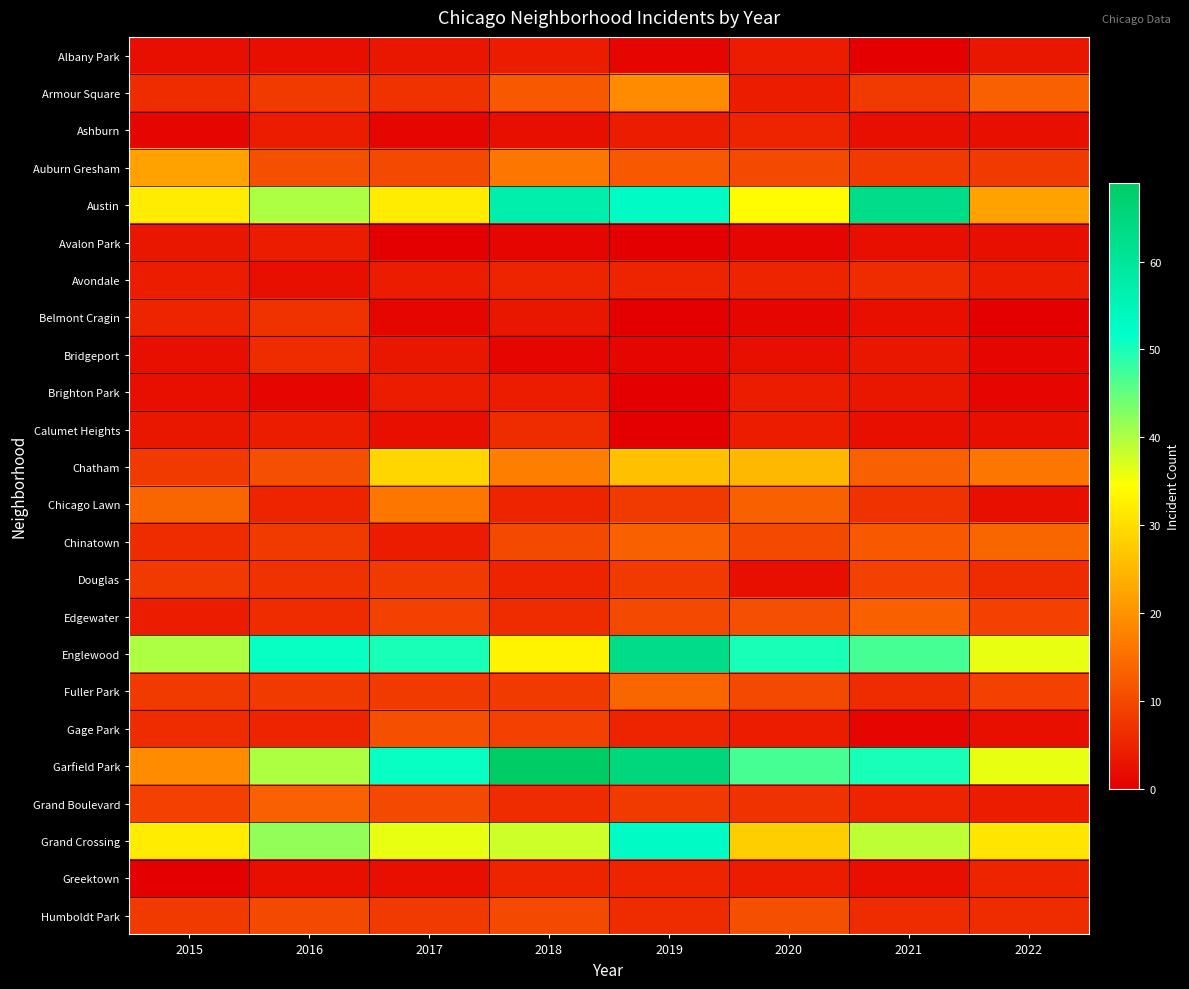

Reading right to left, what are all the values shown in this chart?

Albany Park: 2022=3	2021=0	2020=4	2019=1	2018=4	2017=3	2016=2	2015=2
Armour Square: 2022=13	2021=8	2020=4	2019=19	2018=12	2017=7	2016=8	2015=6
Ashburn: 2022=2	2021=2	2020=5	2019=4	2018=2	2017=1	2016=4	2015=1
Auburn Gresham: 2022=8	2021=8	2020=10	2019=12	2018=16	2017=10	2016=11	2015=22
Austin: 2022=22	2021=63	2020=34	2019=53	2018=57	2017=32	2016=40	2015=32
Avalon Park: 2022=2	2021=2	2020=1	2019=0	2018=1	2017=0	2016=4	2015=3
Avondale: 2022=4	2021=6	2020=5	2019=5	2018=5	2017=4	2016=2	2015=4
Belmont Cragin: 2022=0	2021=2	2020=1	2019=0	2018=3	2017=1	2016=7	2015=5
Bridgeport: 2022=1	2021=3	2020=2	2019=1	2018=1	2017=3	2016=6	2015=2
Brighton Park: 2022=1	2021=3	2020=4	2019=0	2018=4	2017=4	2016=1	2015=2
Calumet Heights: 2022=2	2021=2	2020=4	2019=0	2018=6	2017=2	2016=4	2015=3
Chatham: 2022=16	2021=13	2020=25	2019=26	2018=17	2017=29	2016=11	2015=8
Chicago Lawn: 2022=2	2021=7	2020=13	2019=8	2018=5	2017=16	2016=5	2015=14
Chinatown: 2022=14	2021=12	2020=10	2019=13	2018=10	2017=4	2016=8	2015=6
Douglas: 2022=6	2021=9	2020=2	2019=8	2018=5	2017=8	2016=7	2015=8
Edgewater: 2022=9	2021=13	2020=11	2019=10	2018=6	2017=9	2016=6	2015=4
Englewood: 2022=36	2021=47	2020=50	2019=63	2018=33	2017=50	2016=51	2015=40
Fuller Park: 2022=9	2021=6	2020=10	2019=14	2018=8	2017=8	2016=8	2015=8
Gage Park: 2022=2	2021=1	2020=4	2019=5	2018=9	2017=11	2016=5	2015=6
Garfield Park: 2022=36	2021=50	2020=47	2019=65	2018=69	2017=51	2016=40	2015=19
Grand Boulevard: 2022=4	2021=5	2020=7	2019=8	2018=6	2017=10	2016=13	2015=9
Grand Crossing: 2022=31	2021=39	2020=28	2019=53	2018=38	2017=36	2016=42	2015=32
Greektown: 2022=5	2021=2	2020=4	2019=5	2018=5	2017=2	2016=2	2015=0
Humboldt Park: 2022=6	2021=6	2020=11	2019=6	2018=10	2017=8	2016=10	2015=8